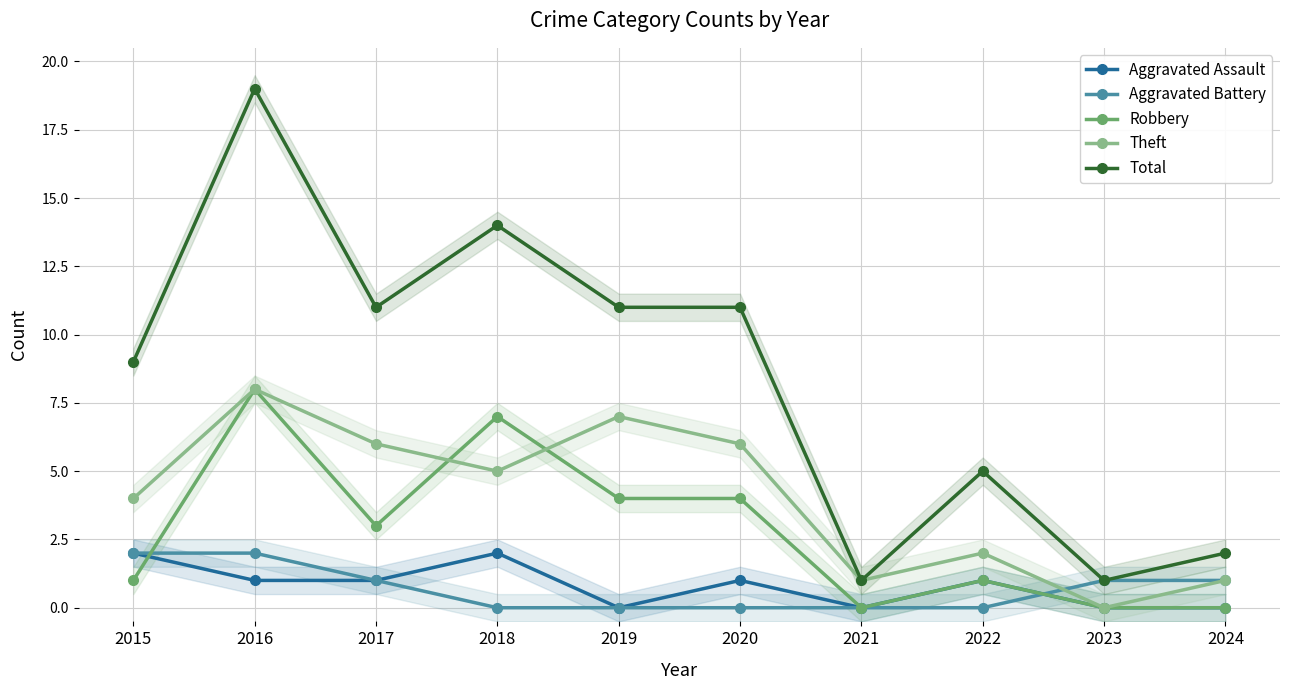

The value of Aggravated Battery at 2019 is 0. True or false?

True